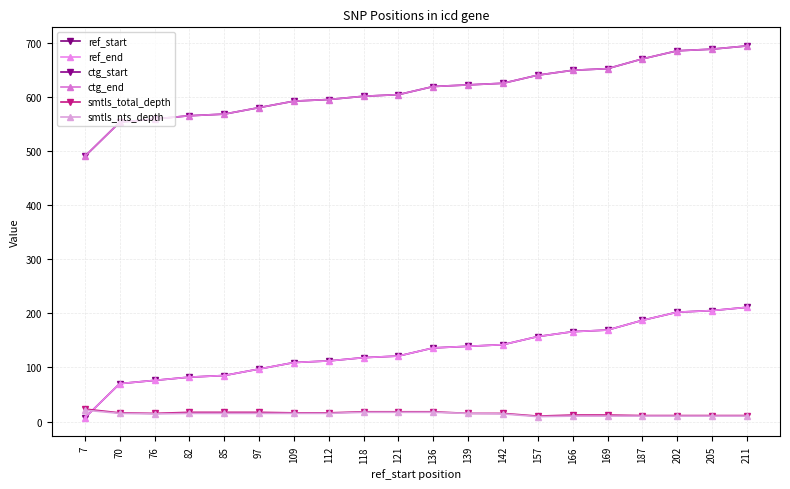

At how many categories does at least one series exceed 39?

20